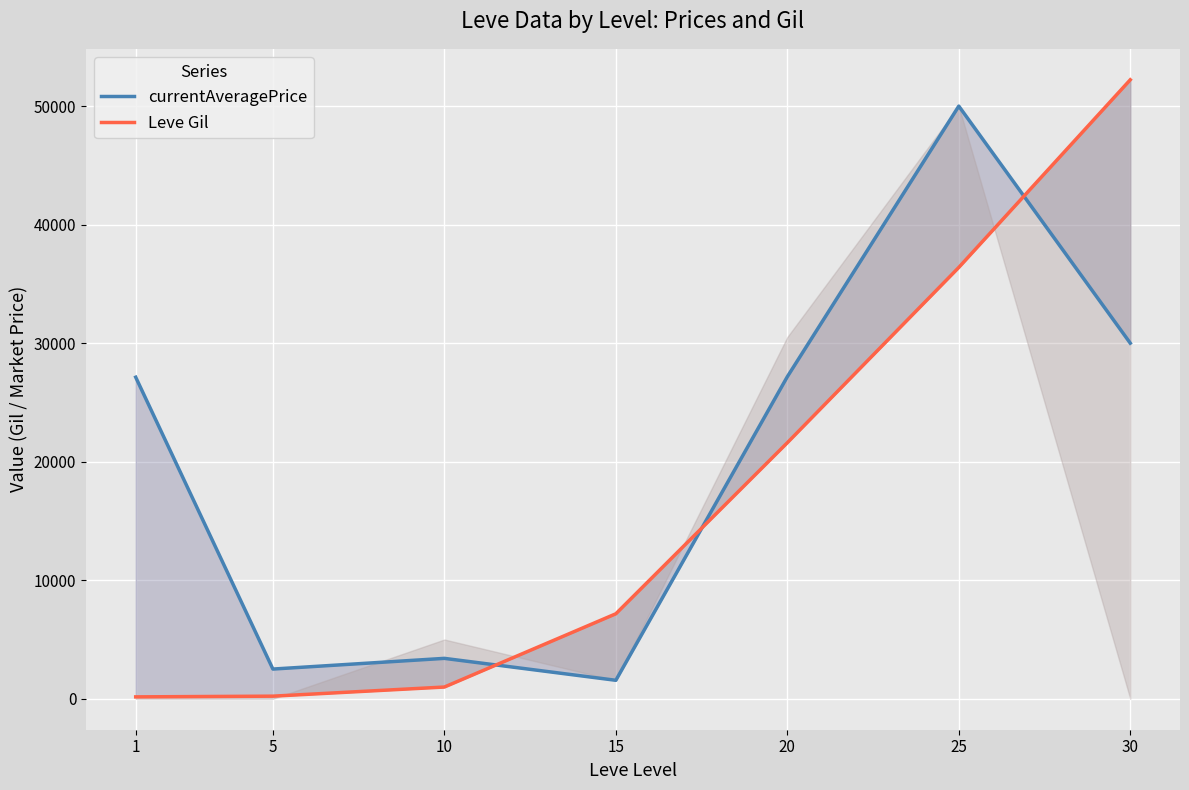

Which series has the largest total across all categories?

currentAveragePrice